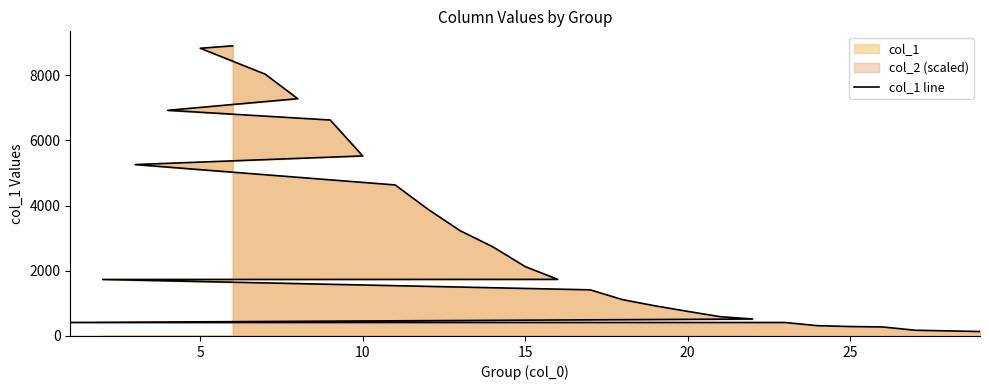

What is the change in value from 15 to 30?

-1755